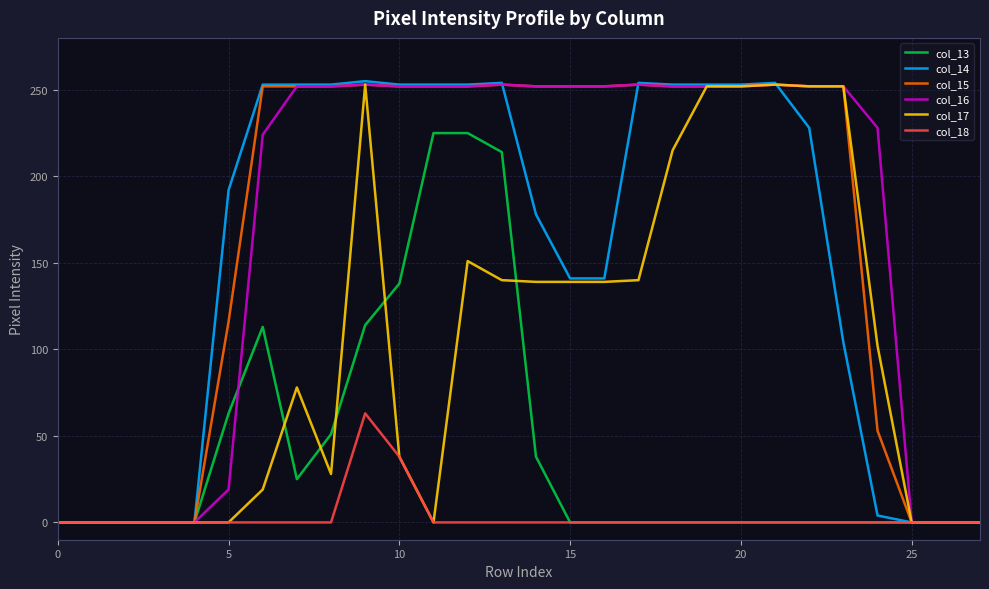

Which series has the largest range (max minus min)?

col_14